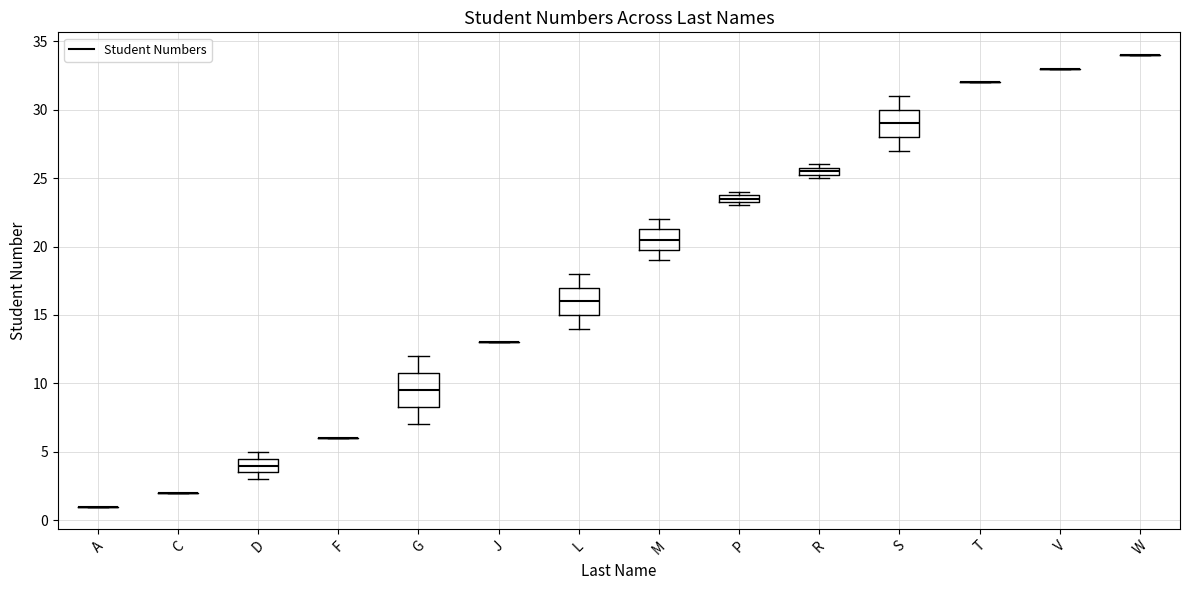

Comparing the boxes themselves (not the whiskers), which one is the tallest?

G